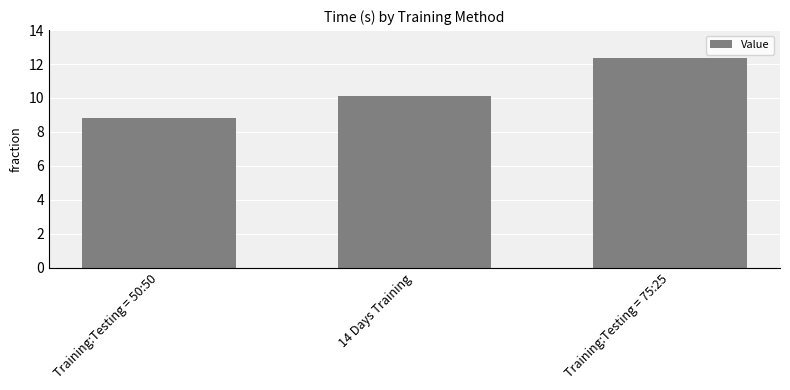

List the labels in order of value, largest first.

Training:Testing = 75:25, 14 Days Training, Training:Testing = 50:50